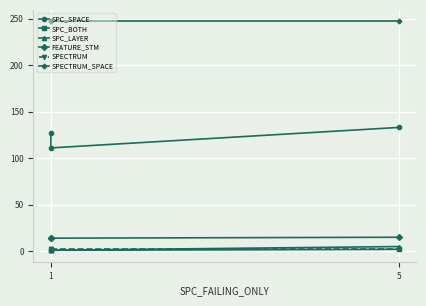

What is the spread (max minus min) of values at 1?

246